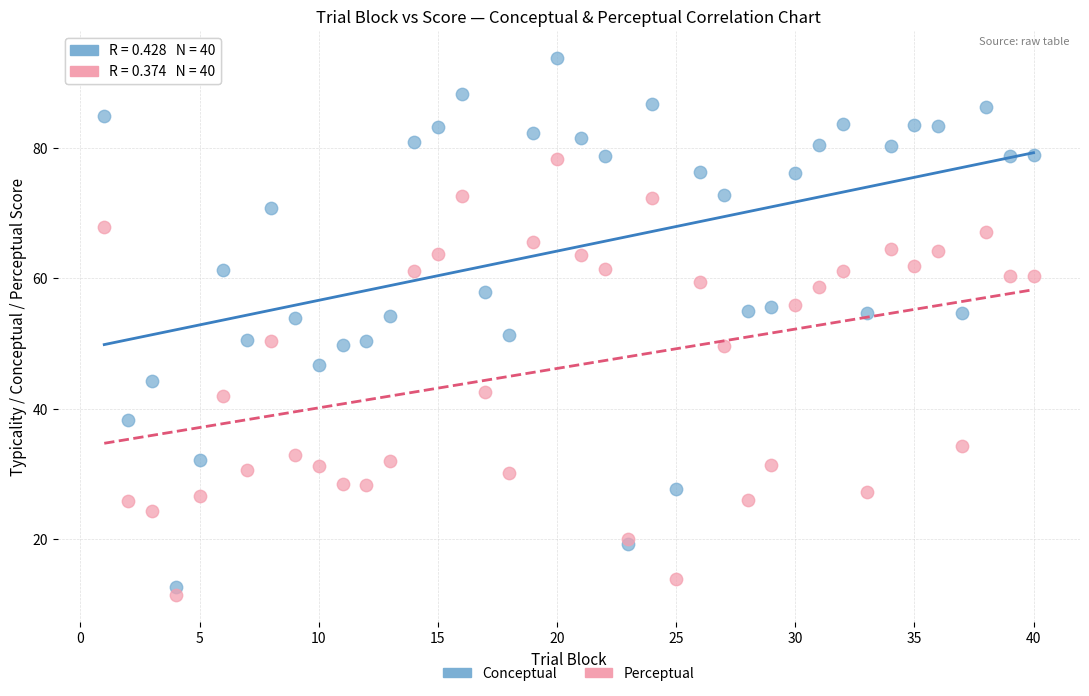

Which series has the largest Y range (max minus min)?

Conceptual